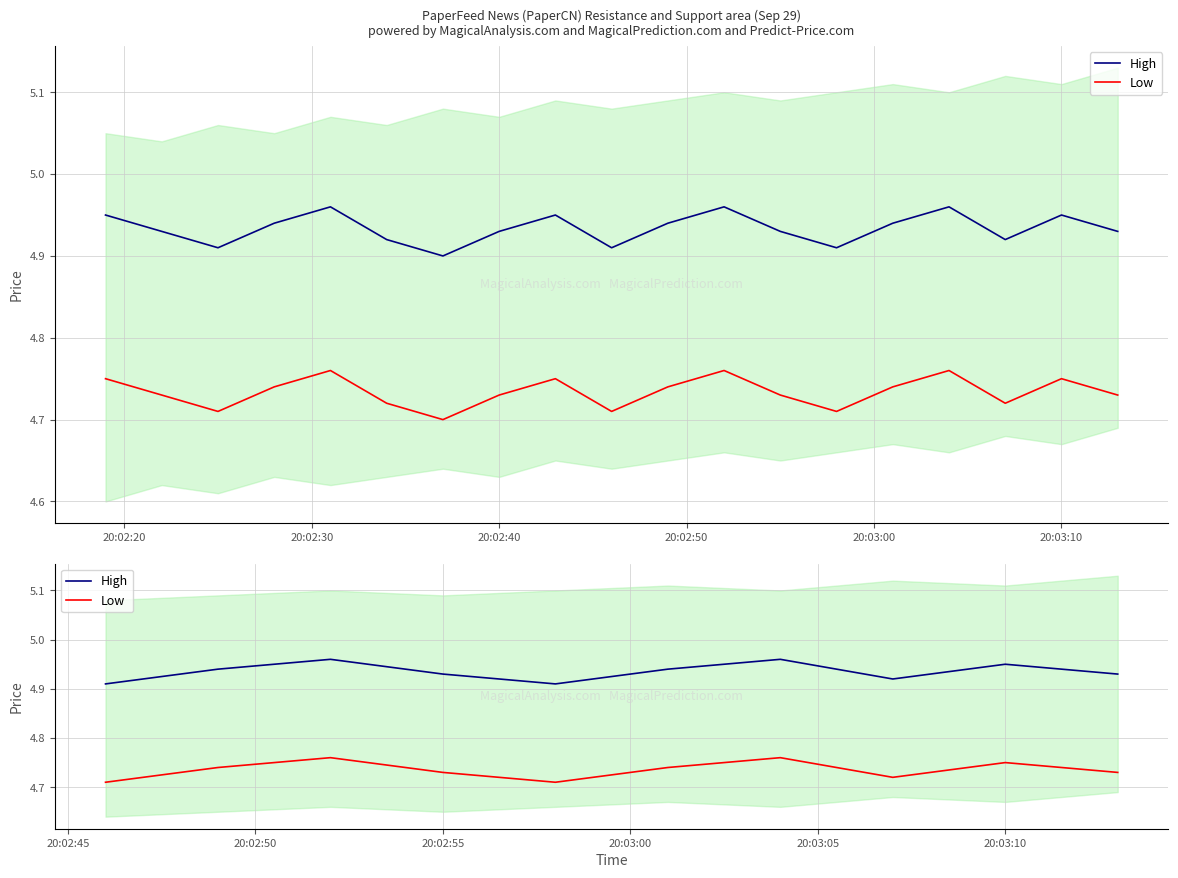

True or false: High and Low cross at least once.

False